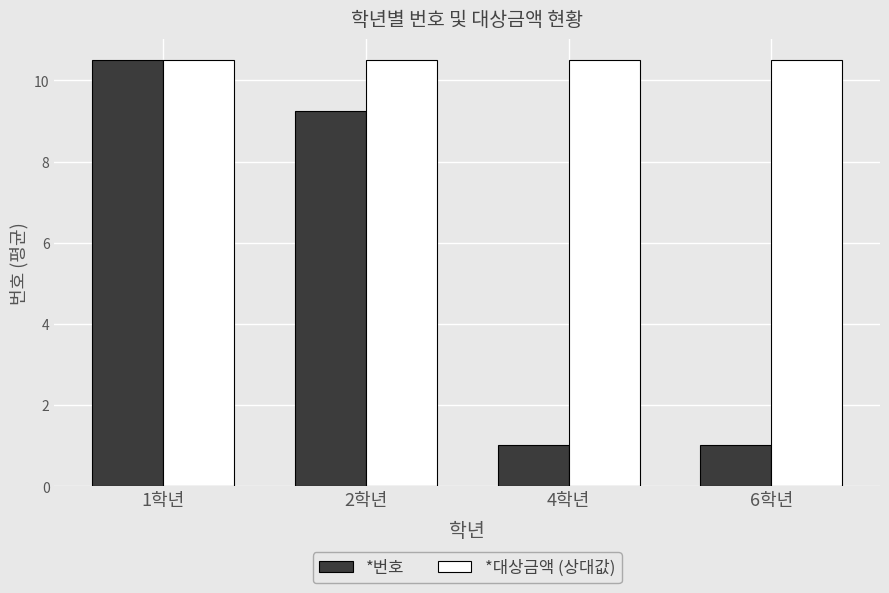

Are the bars horizontal?

No